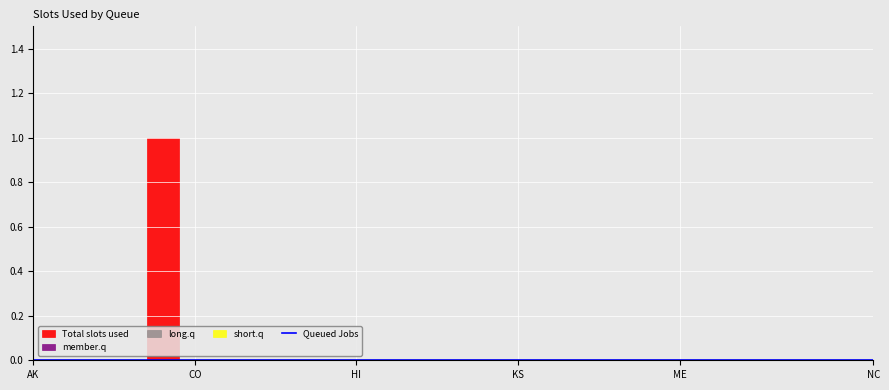

List the series in order of their peak value, lowest first.

Queued Jobs, member.q, long.q, short.q, Total slots used